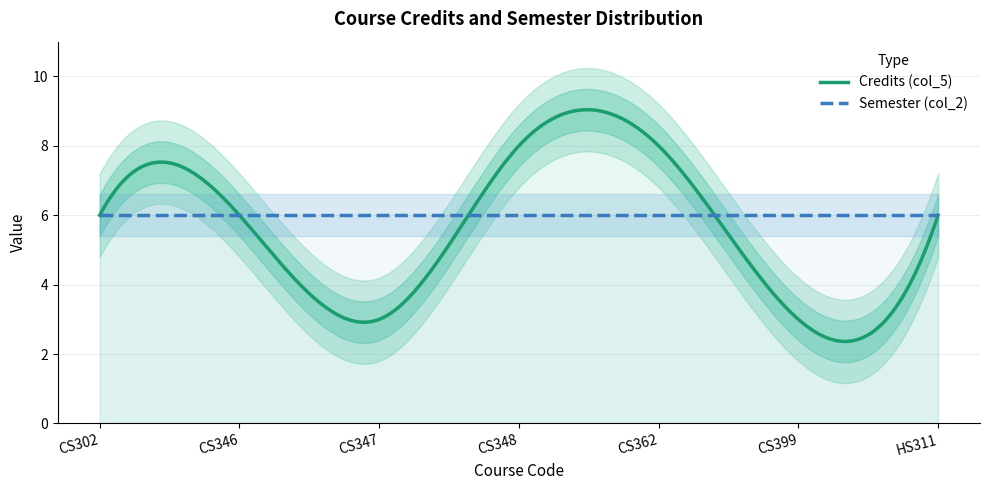

What is the total value across all series at CS362?

14